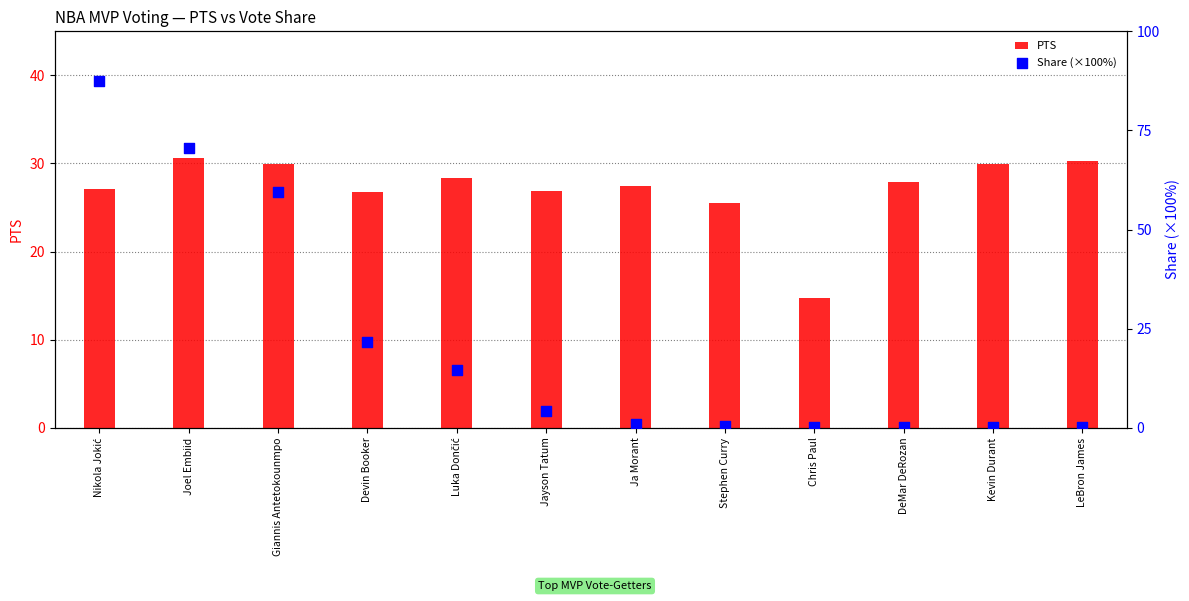

What are all the series names shown in the legend?

PTS, Share (×100%)